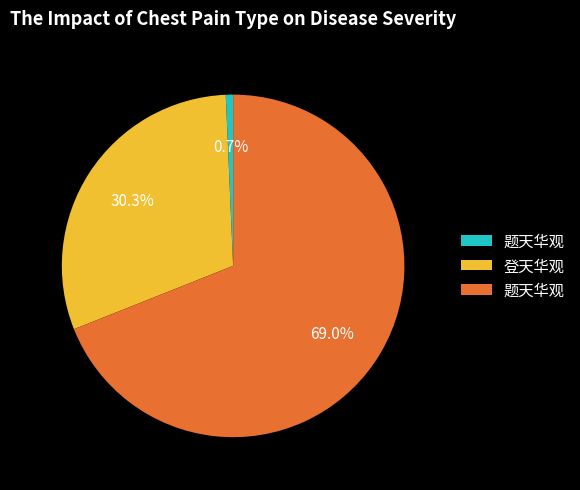

Is there any slice that represents more than half of the pie?

Yes